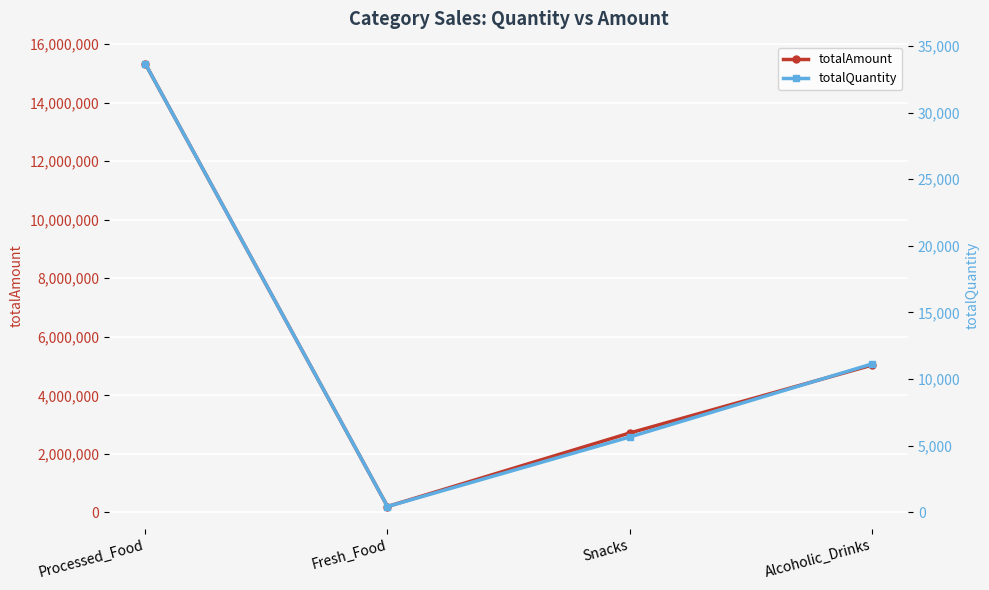

True or false: totalAmount has a value of 20108801 at Processed_Food.

False